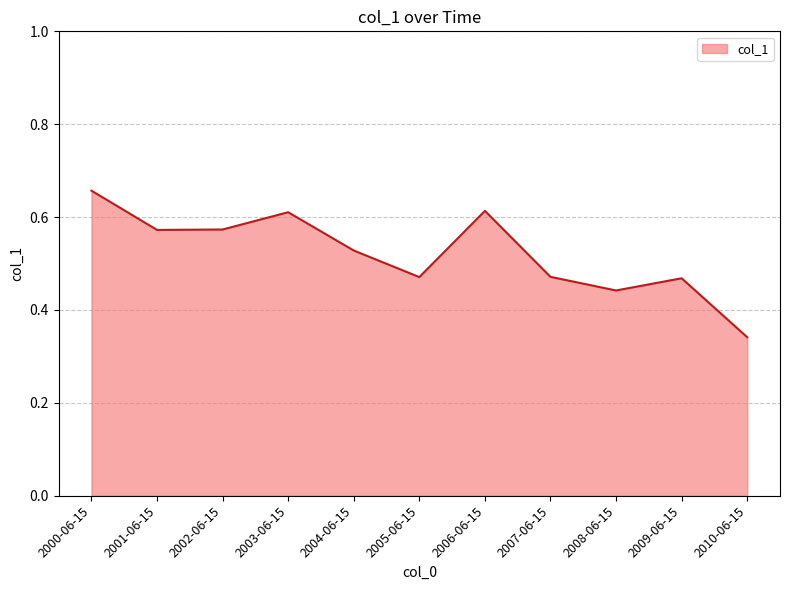

The value at 2002-06-15 is 1.0. True or false?

False